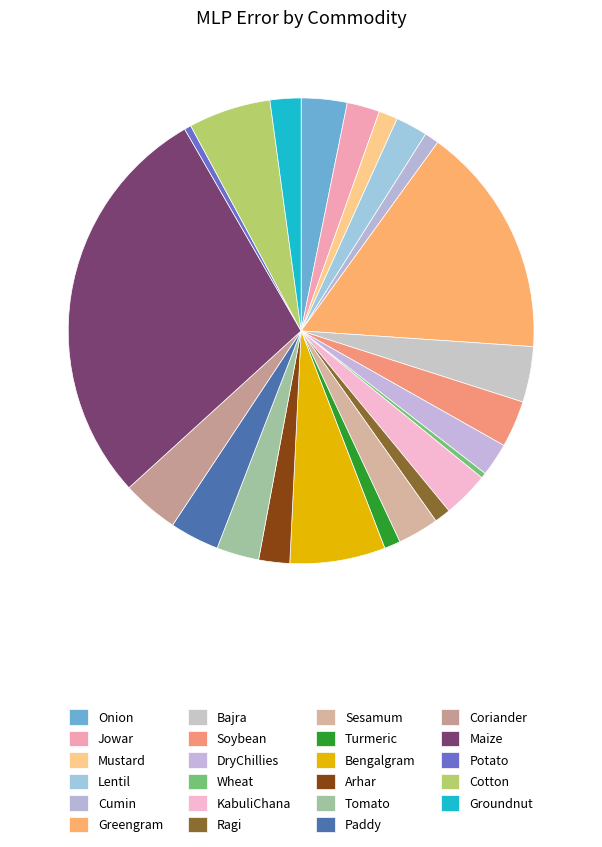

How many segments does this pie chart have?

23